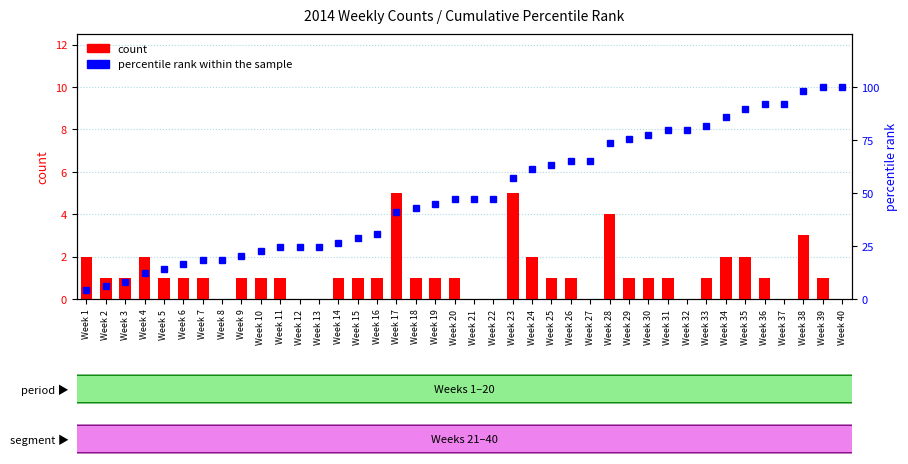

What is the total value across all series at Week 23?

62.1